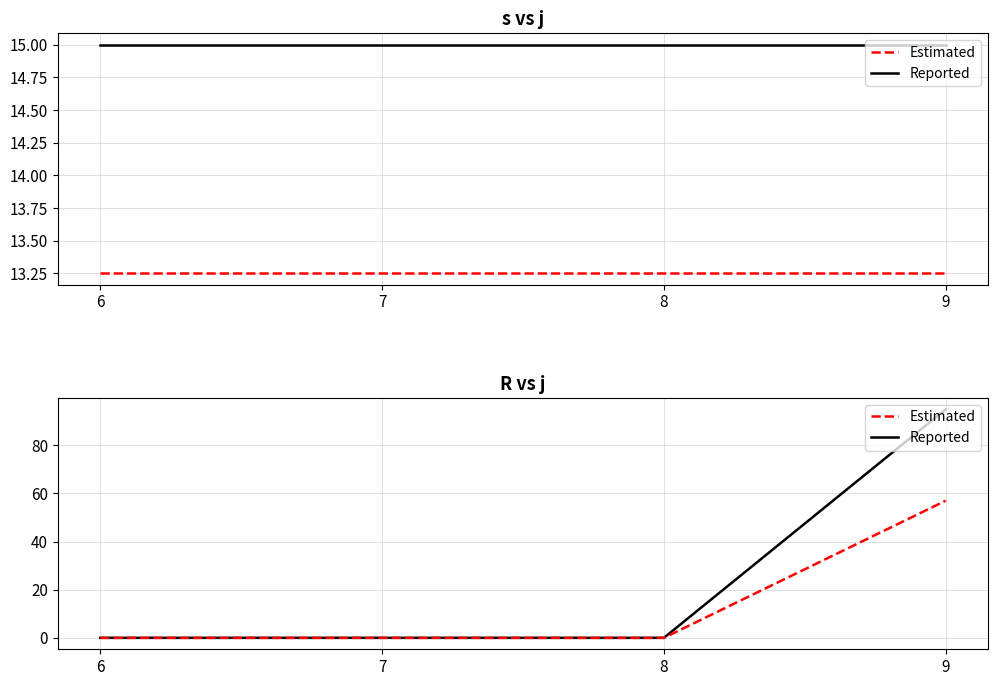

At how many categories does at least one series exceed 27?

1